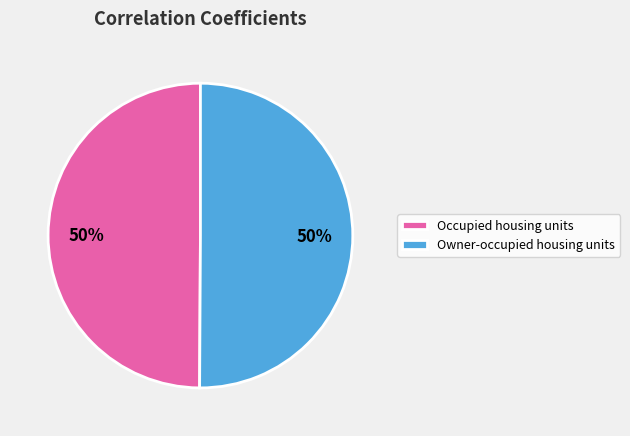

Count the number of slices in the pie.

2